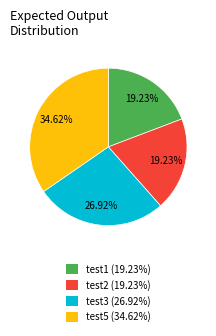

Do test3 (26.92%) and test1 (19.23%) together represent more than half of the pie?

No